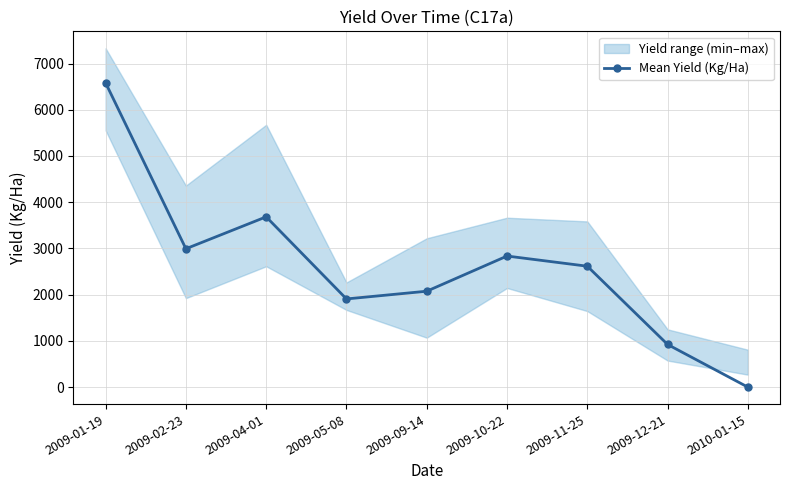

The chart shows a value of 10480.6 at 2009-01-19. True or false?

False